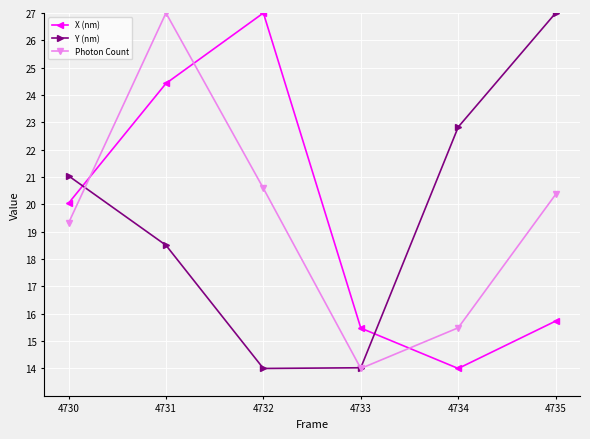

In X (nm), how many points are lower than both neighbors (excluding endpoints)?

1